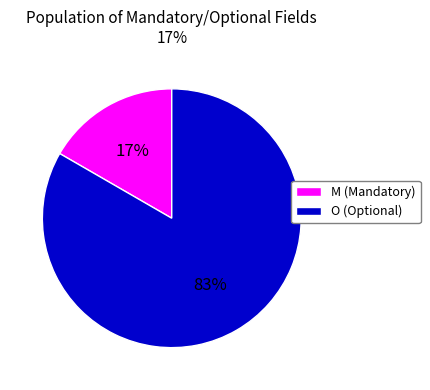

To the nearest percent, what is the average slice percentage?

50%